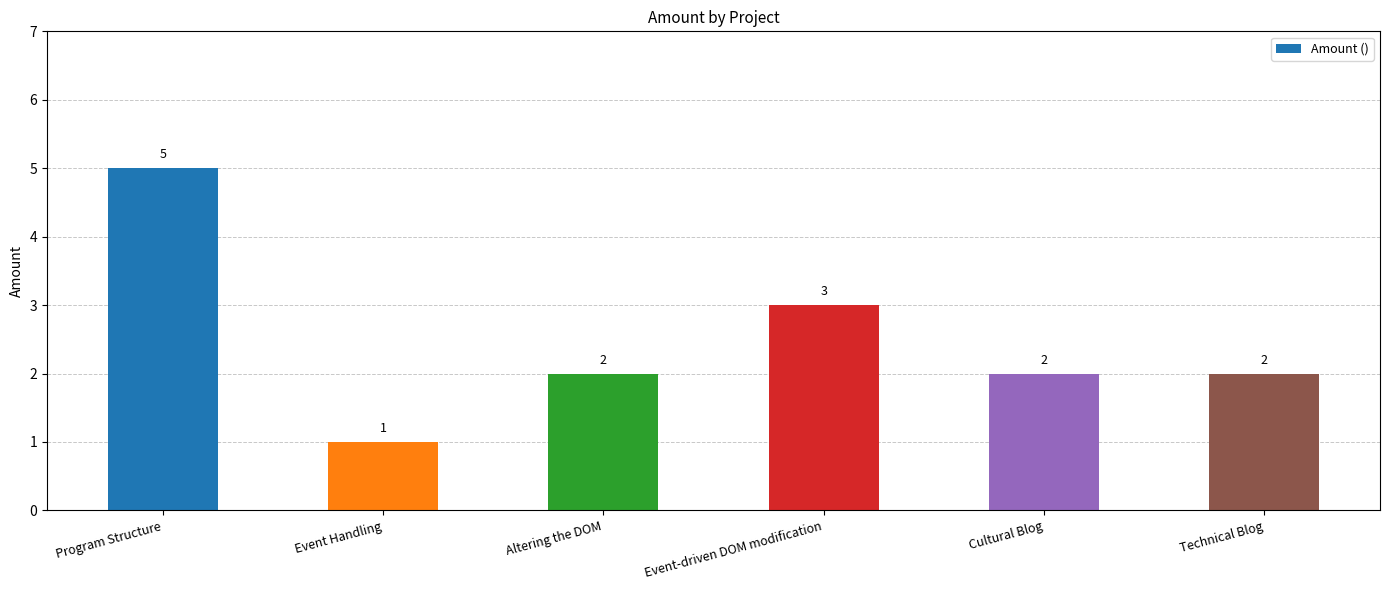

At which category does the chart reach its peak across all series?

Program Structure